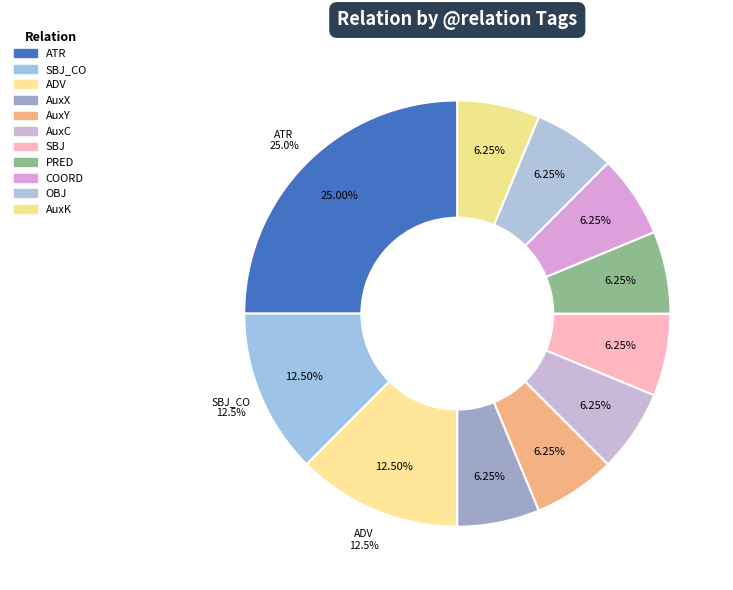

To the nearest percent, what portion does SBJ_CO represent?

12%